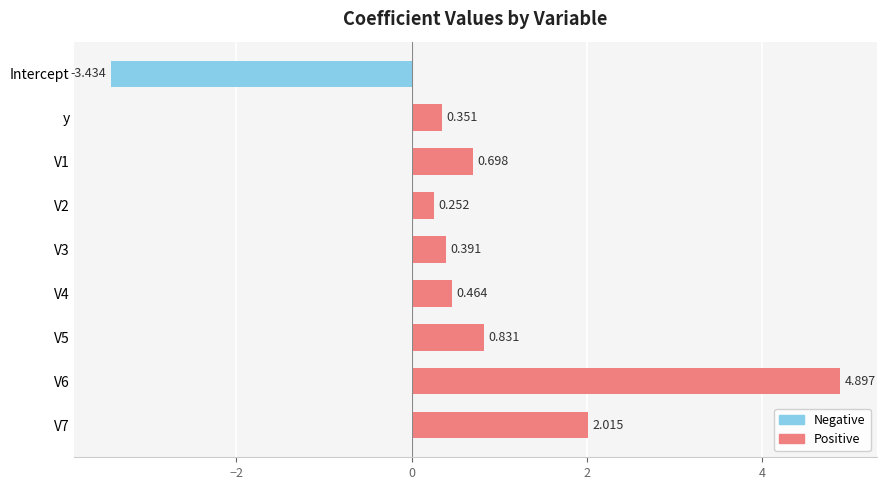

What is the difference between the second highest and minimum values?

5.4